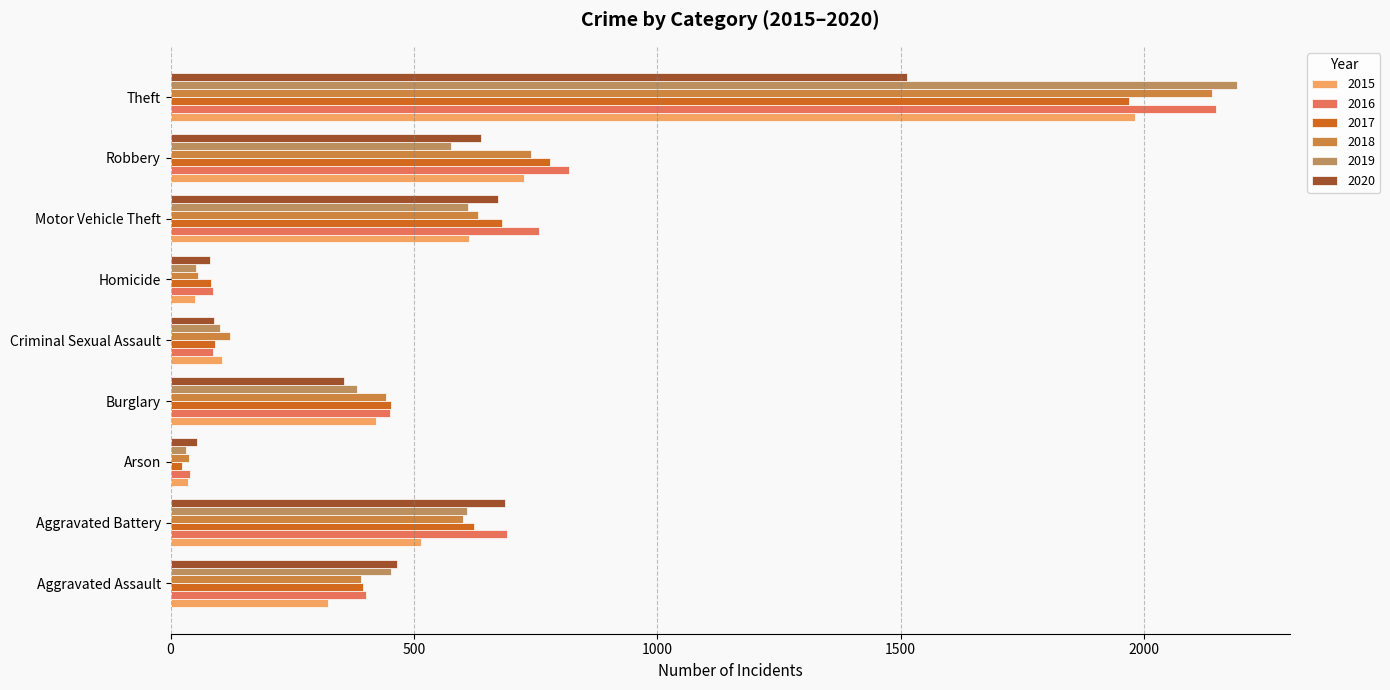

What is the spread (max minus min) of values at Arson?

32